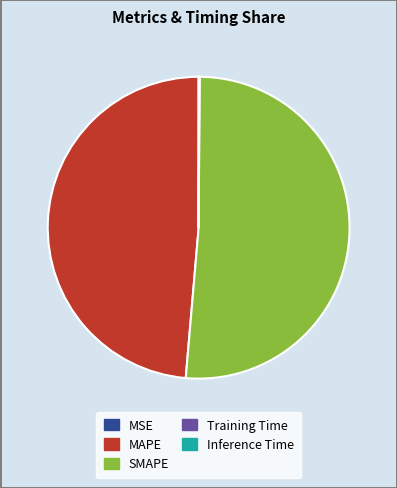

Is it true that SMAPE is 51% of the pie?

True